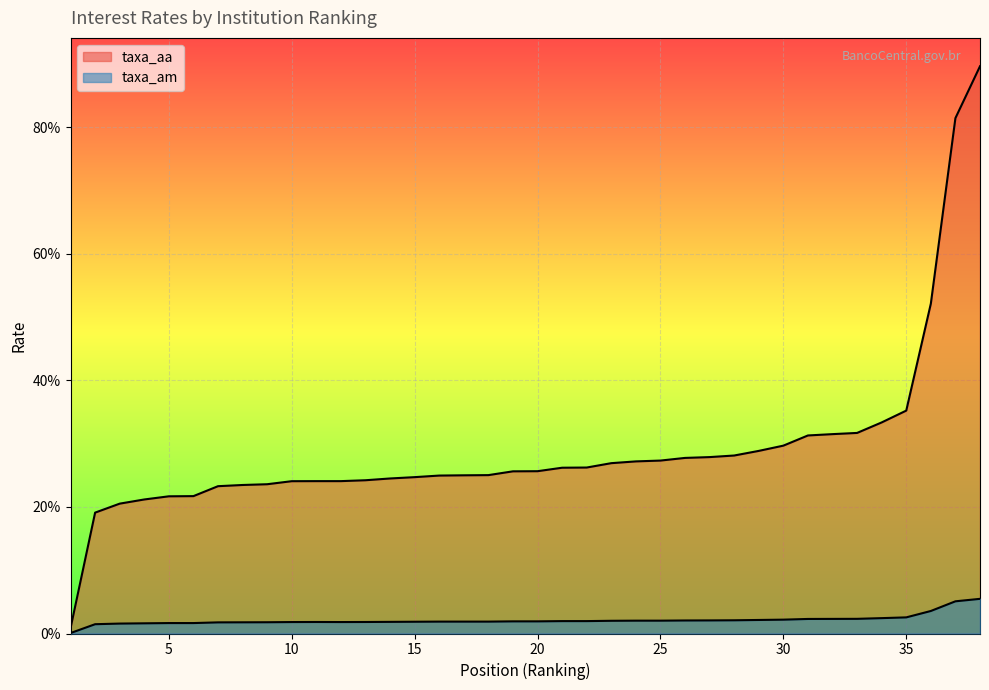

What is the difference between the maximum and second lowest values in the taxa_am series?

4.0